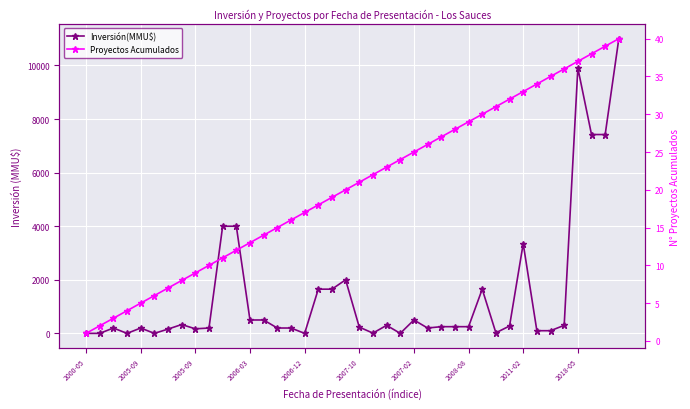

What is the difference between the maximum and minimum values in the Proyectos Acumulados series?

39